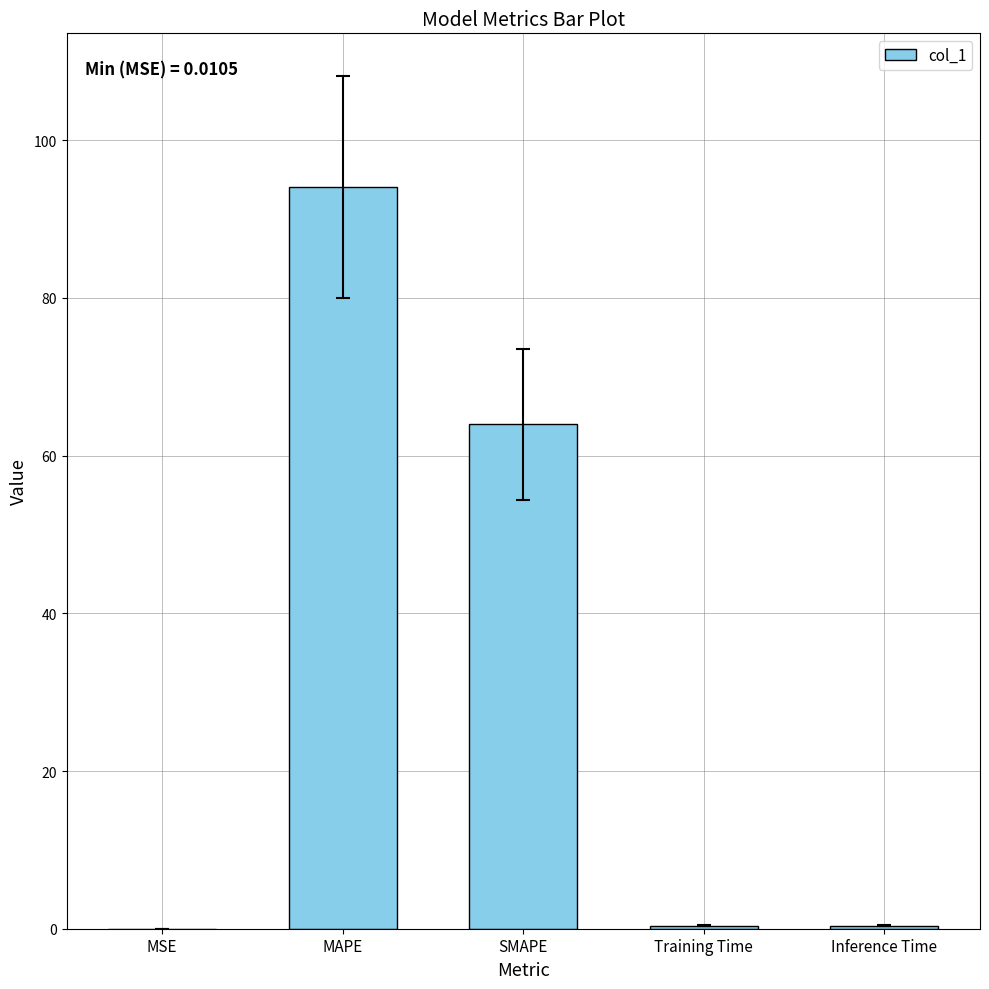

What is the maximum value shown in the chart?

94.0